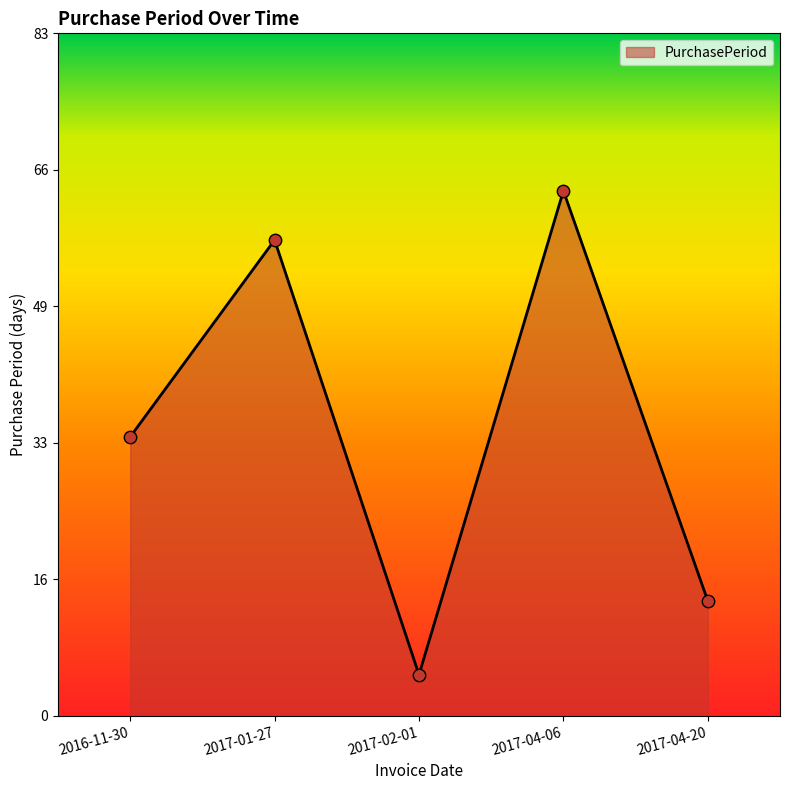

Between 2017-01-27 and 2017-02-01, which is larger?

2017-01-27